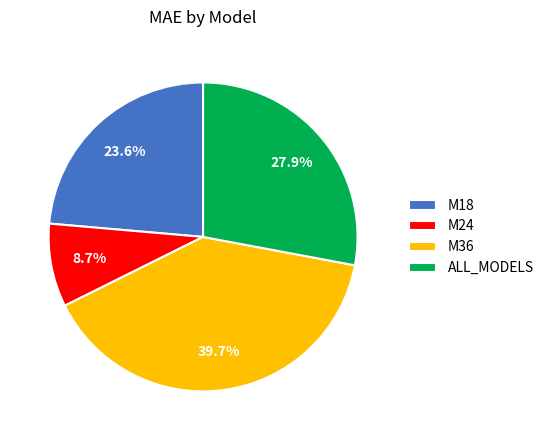

Rank the categories by value from highest to lowest.

M36, ALL_MODELS, M18, M24